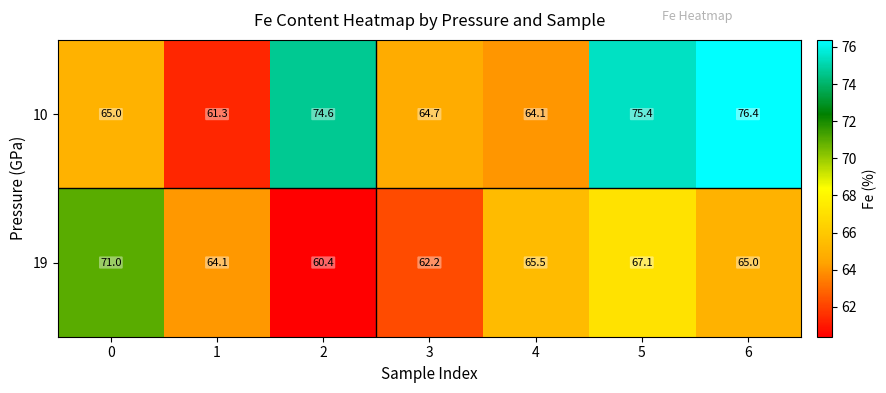

What is the spread (max minus min) of values at 5?

8.3